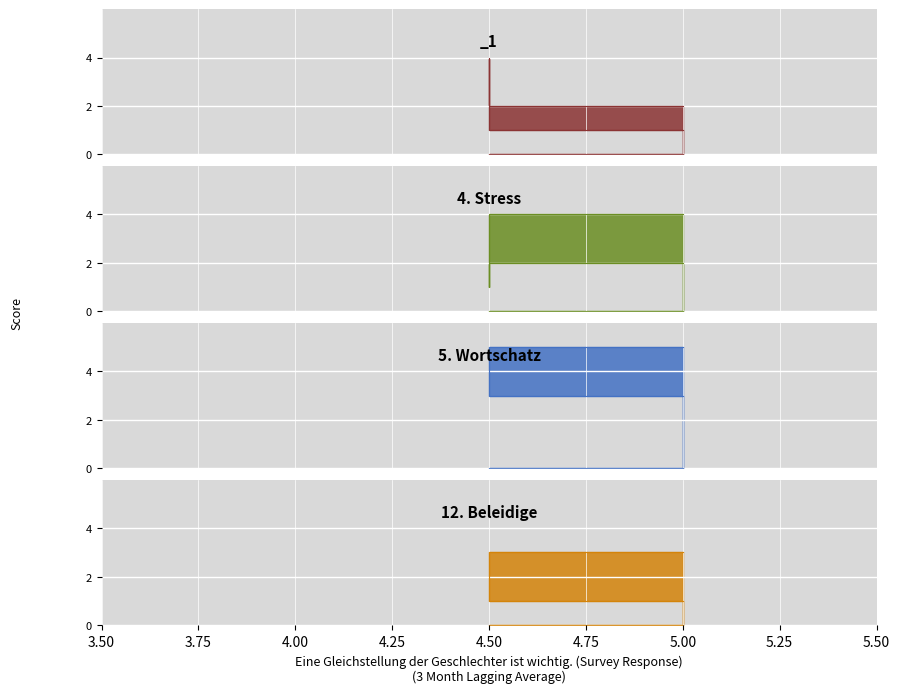

Rank the series by their maximum value, from lowest to highest.

12. Beleidige, _1, 4. Stress, 5. Wortschatz